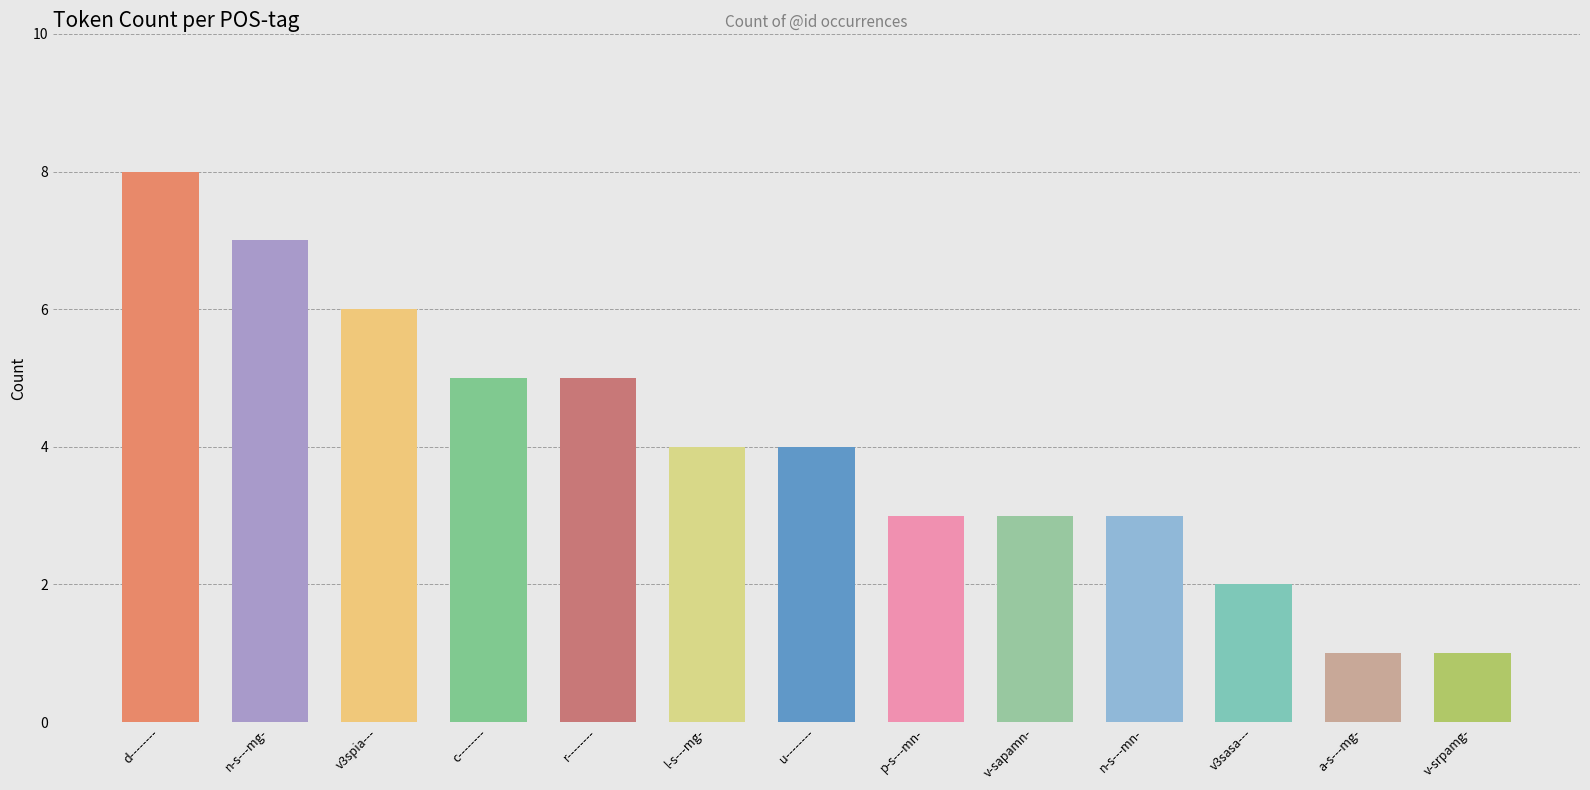

What is the difference between the maximum and second lowest values?

7